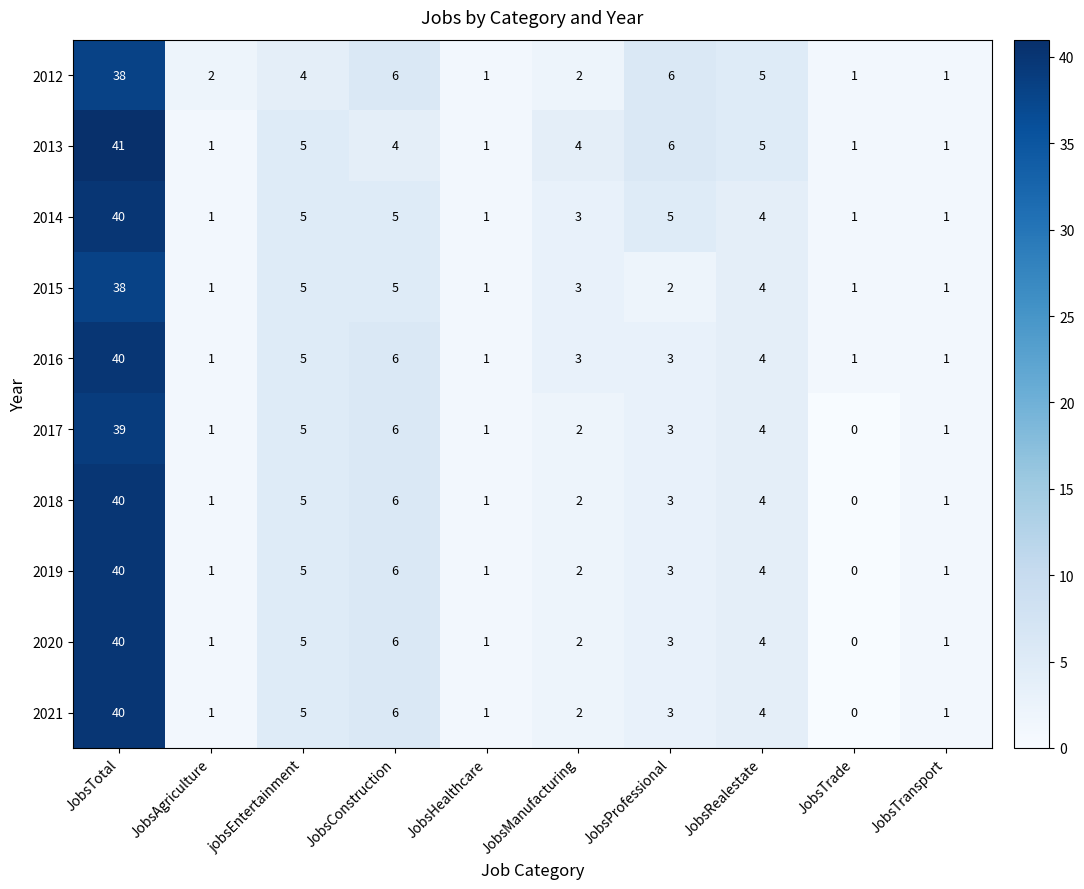

Where does the 2014 series first go above 4?

JobsTotal